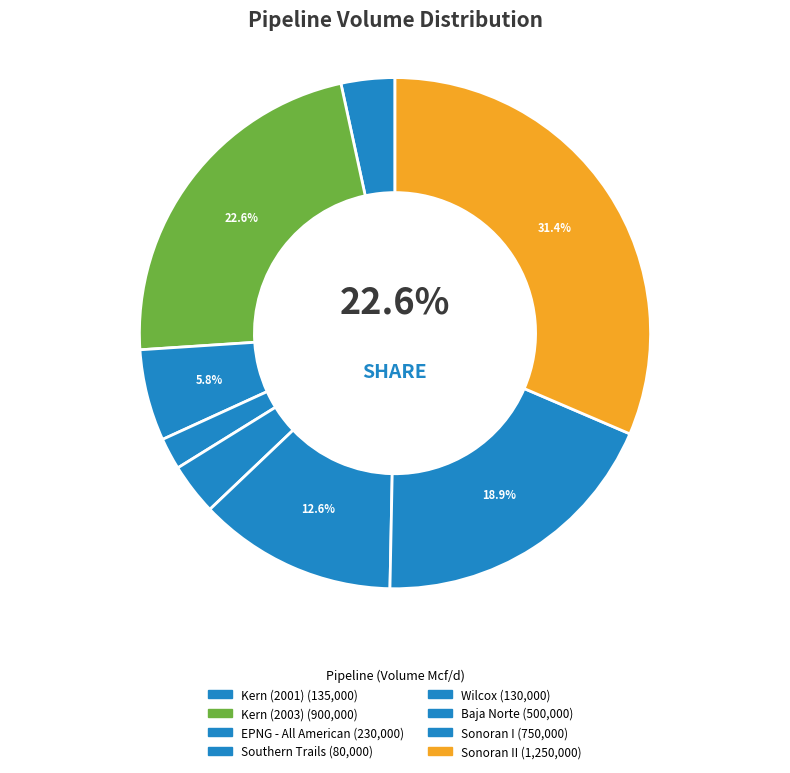

Is there a majority slice in this chart?

No